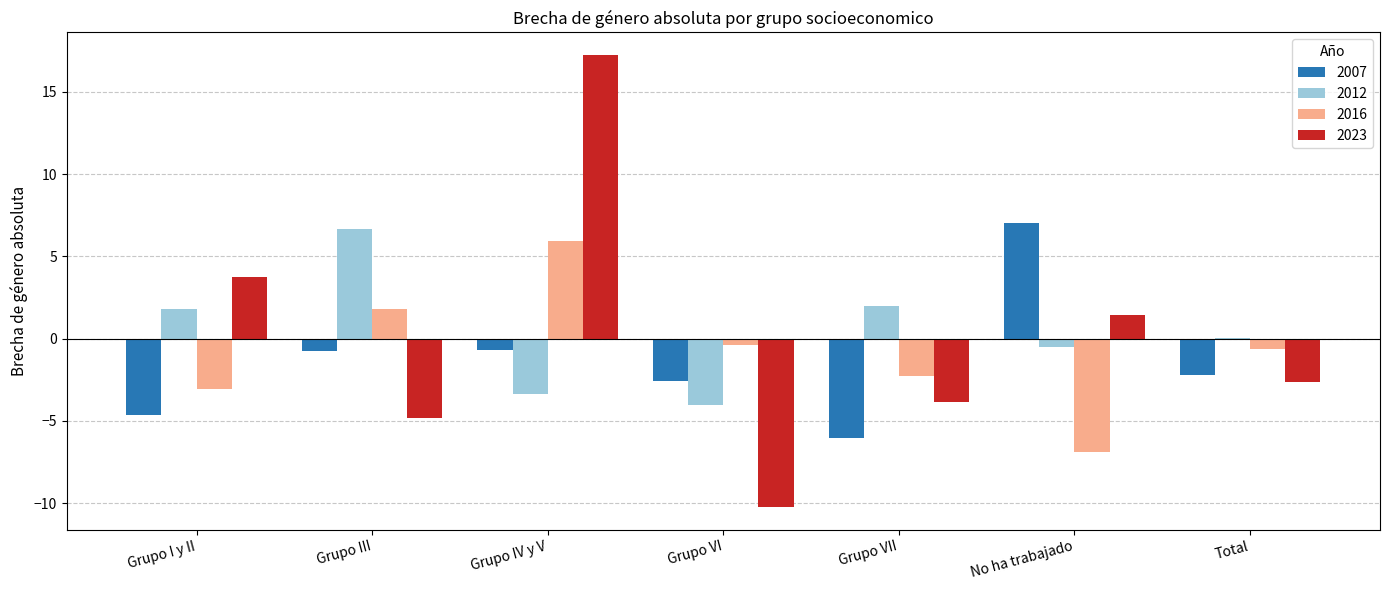

Is the value of 2016 at Grupo III greater than the value of 2023 at Total?

Yes